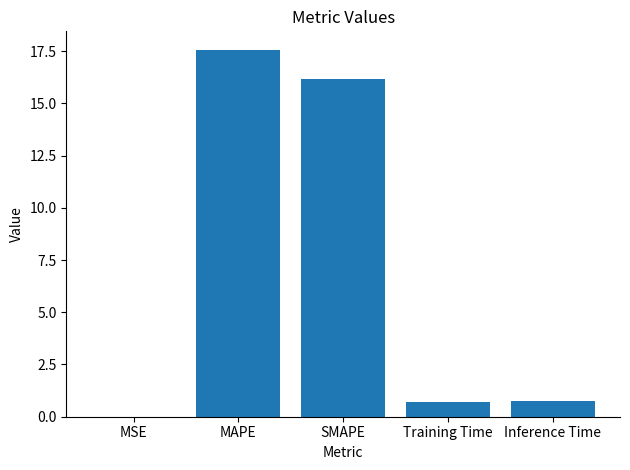

At which category does the chart reach its peak across all series?

MAPE